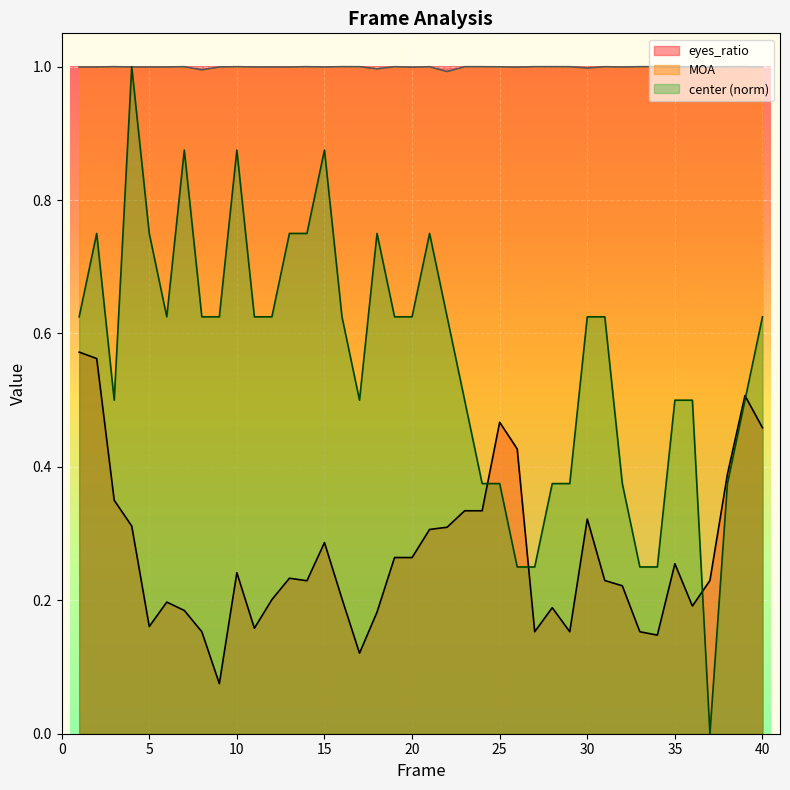

Rank the series by their maximum value, from lowest to highest.

eyes_ratio, center, MOA